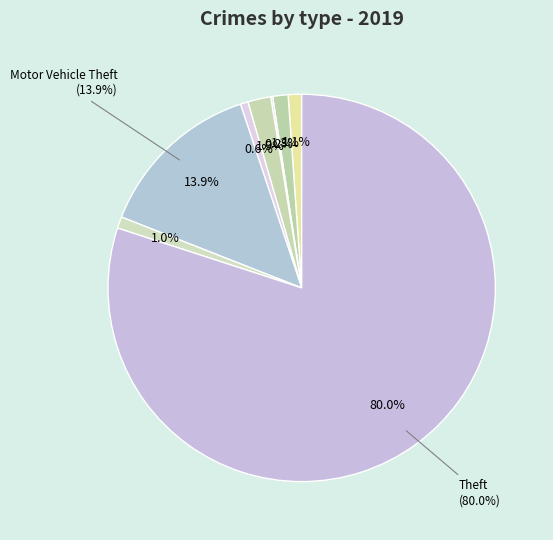

To the nearest percent, what percentage of the pie is Robbery?

1%